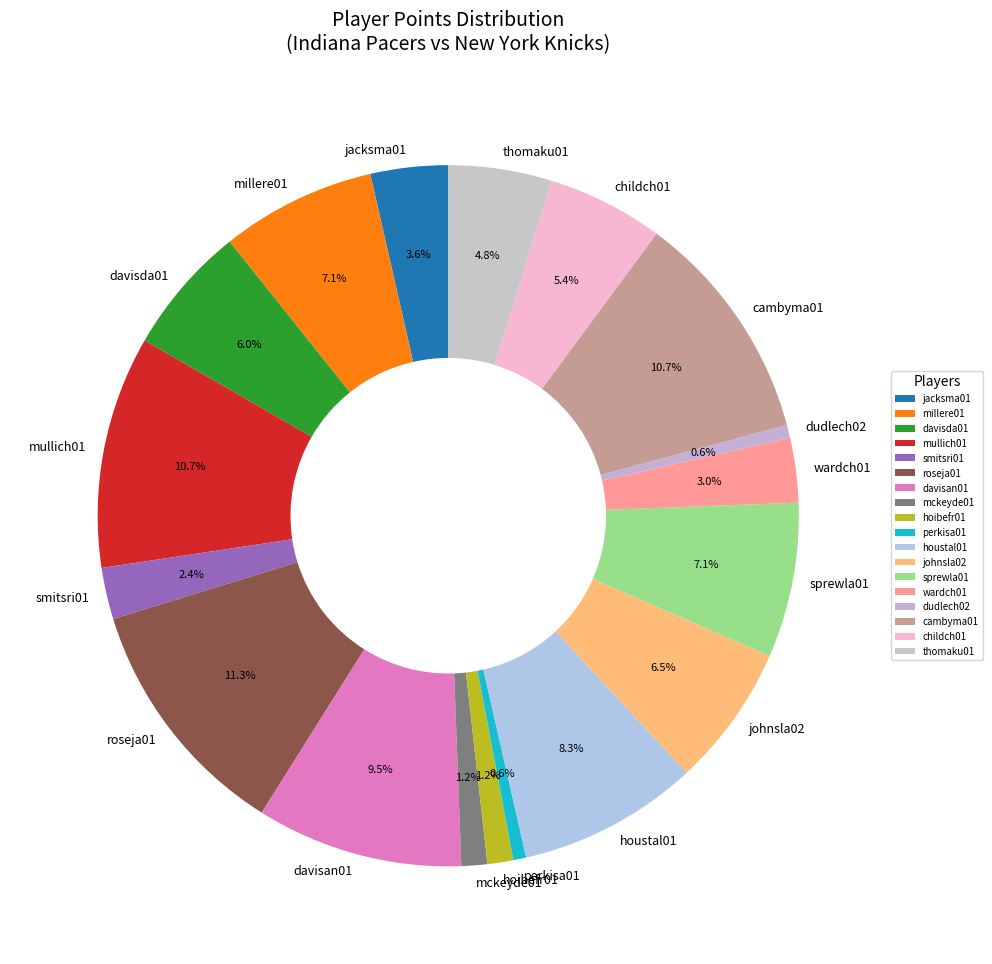

Which slice is the largest?

roseja01